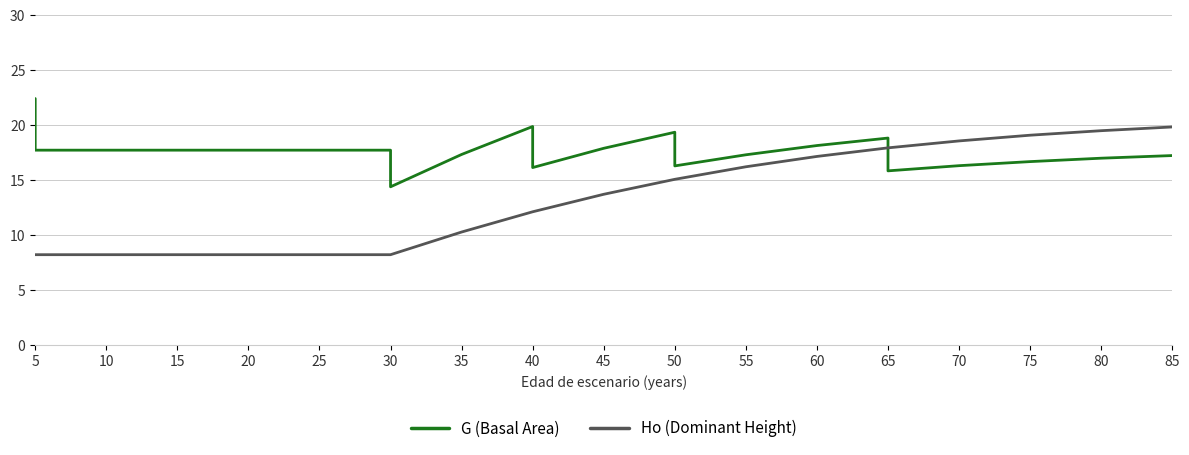

List the series in order of their overall mean, highest first.

G (Basal Area), Ho (Dominant Height)